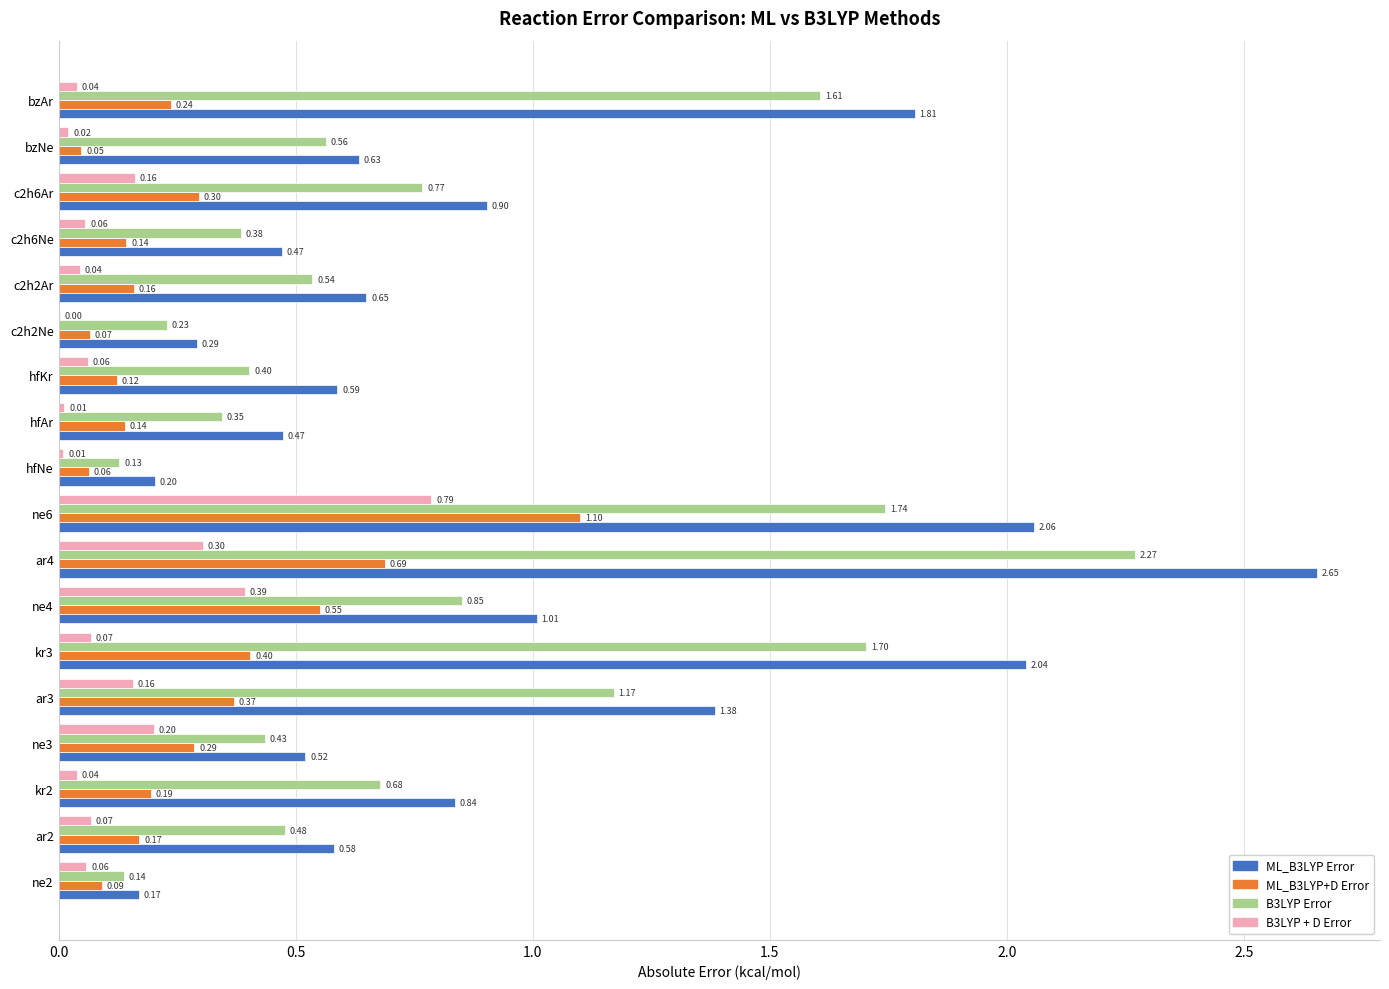

At which label is ML_B3LYP+D Error closest to 0?

bzNe